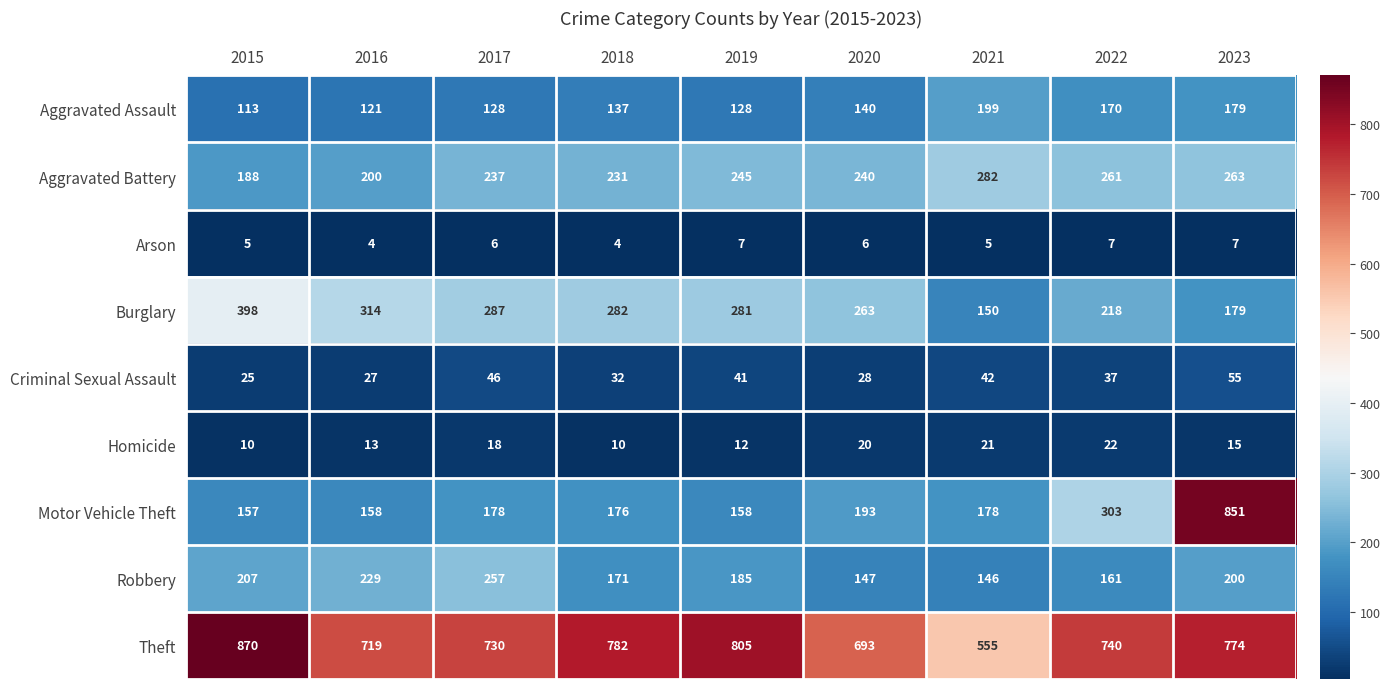

What is the difference between the Burglary values at 2016 and 2021?

164